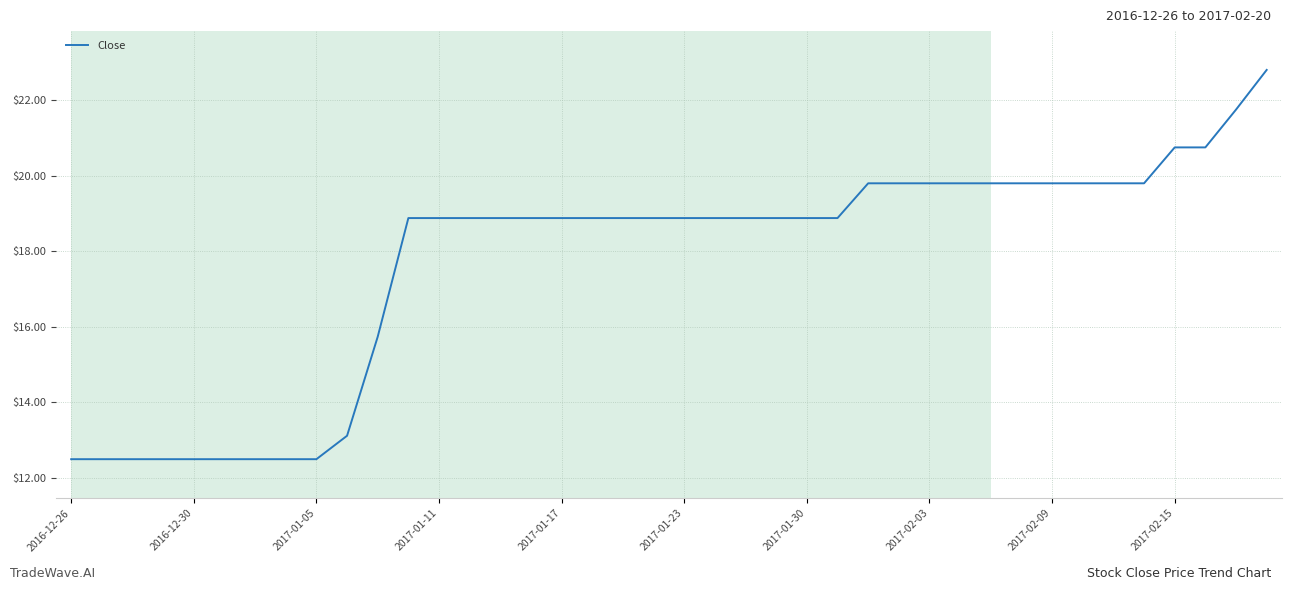

What is the maximum value shown in the chart?

22.8